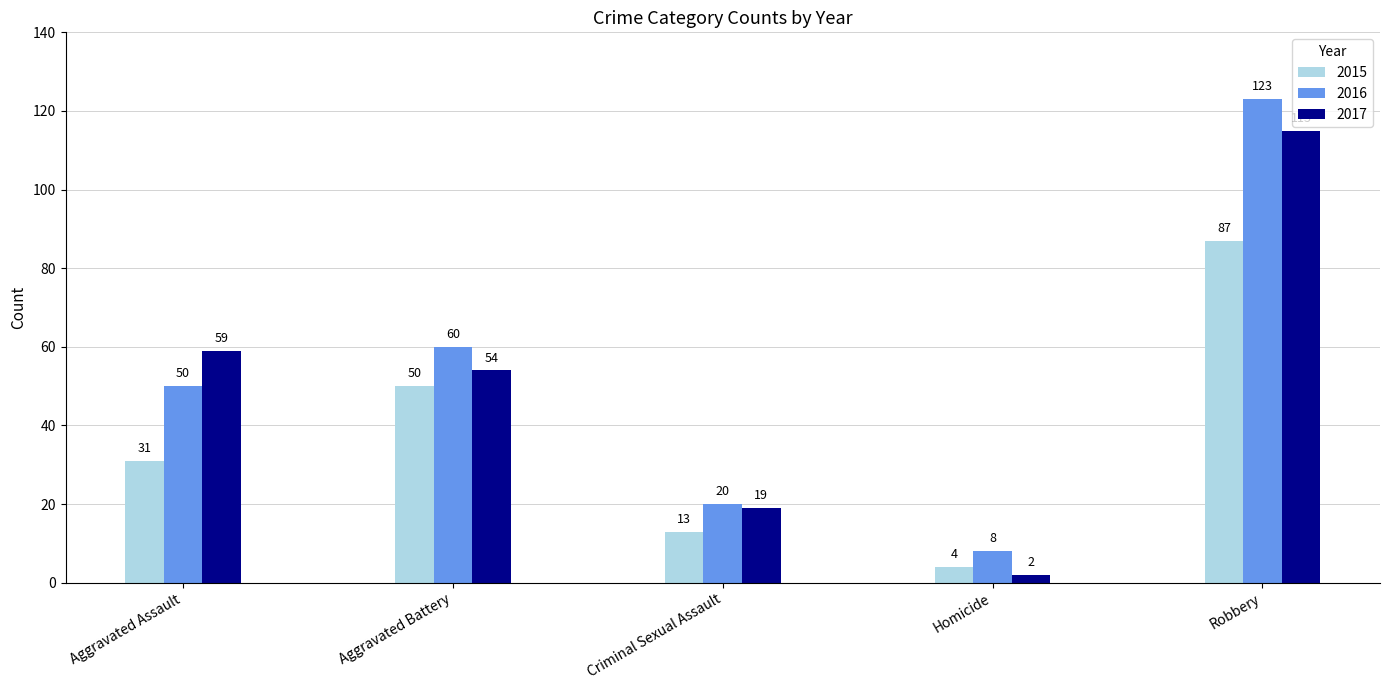

What is the difference between the highest and lowest values at Homicide?

6